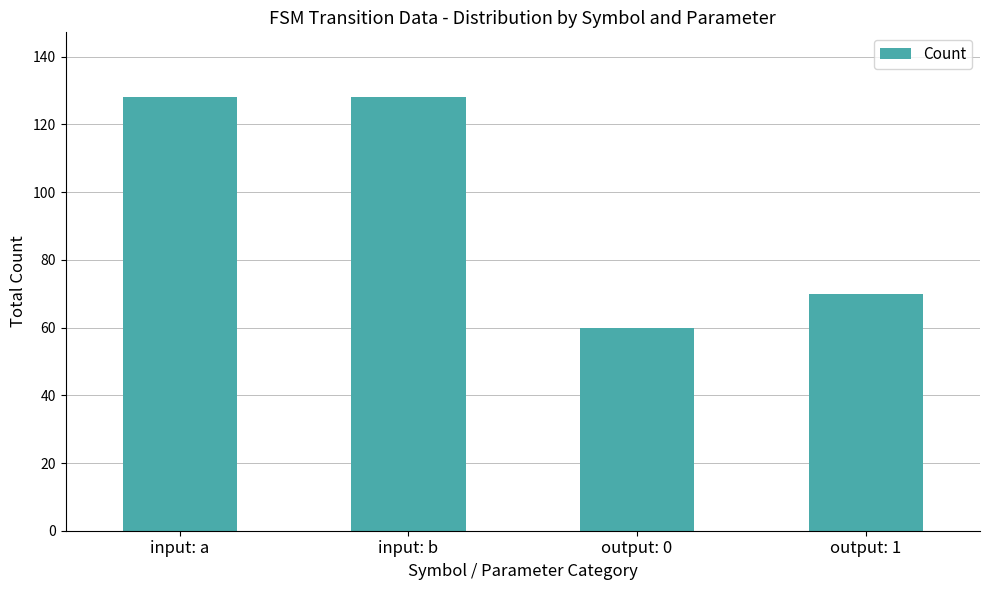

Are the bars horizontal?

No